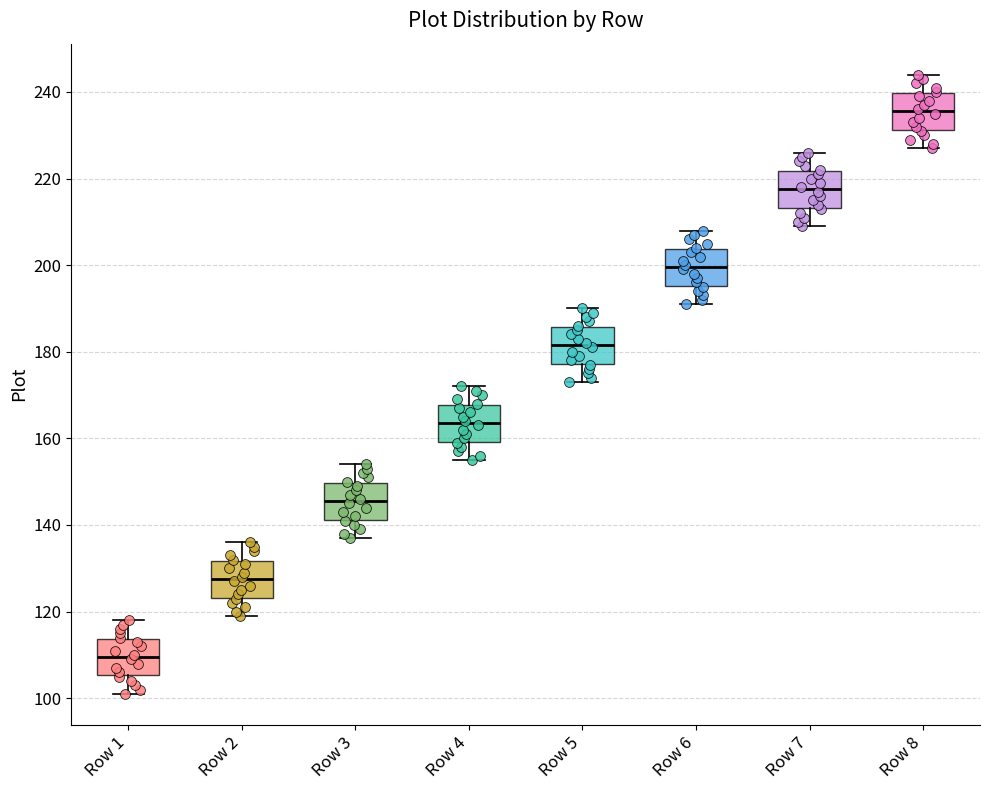

Reading left to right, read every box against the y-axis: the position of its median line, the range the box covers, and the ends of its whiskers. The values are not printed on the chart, so give them approximately, as read against the axis.

Row 1: median 110, box 106 to 114, whiskers 102 to 118
Row 2: median 128, box 124 to 132, whiskers 120 to 136
Row 3: median 146, box 142 to 150, whiskers 138 to 154
Row 4: median 164, box 160 to 168, whiskers 156 to 172
Row 5: median 182, box 178 to 186, whiskers 174 to 190
Row 6: median 200, box 196 to 204, whiskers 192 to 208
Row 7: median 218, box 214 to 222, whiskers 210 to 226
Row 8: median 236, box 232 to 240, whiskers 228 to 244